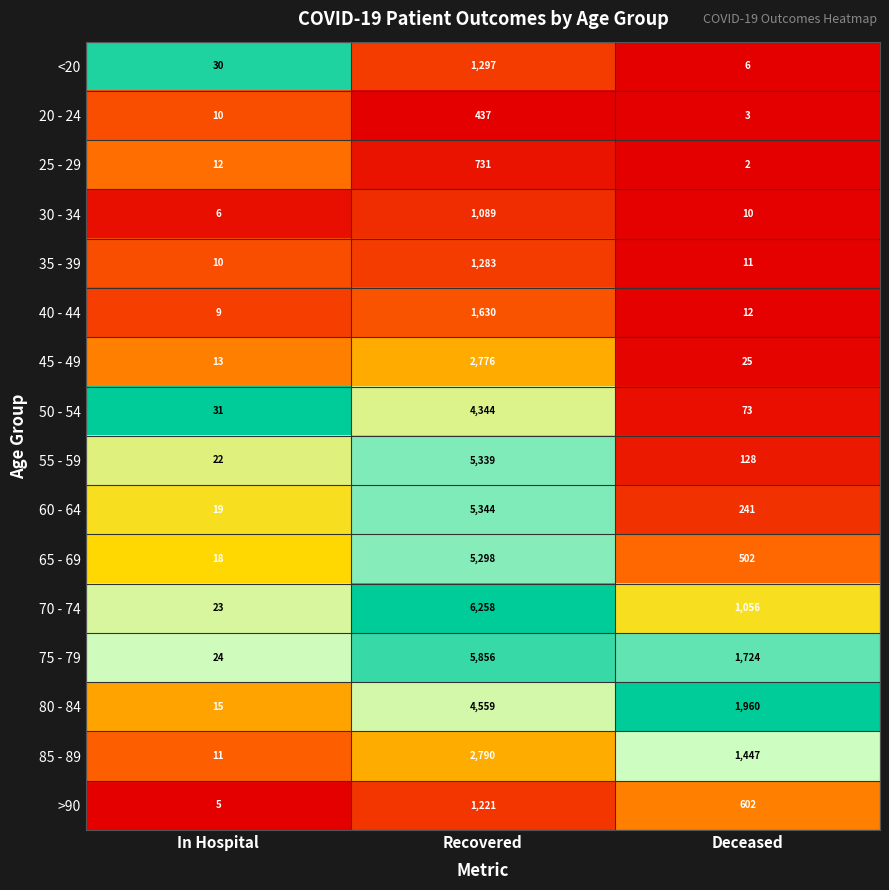

What is the average value of the 75 - 79 series?

2535